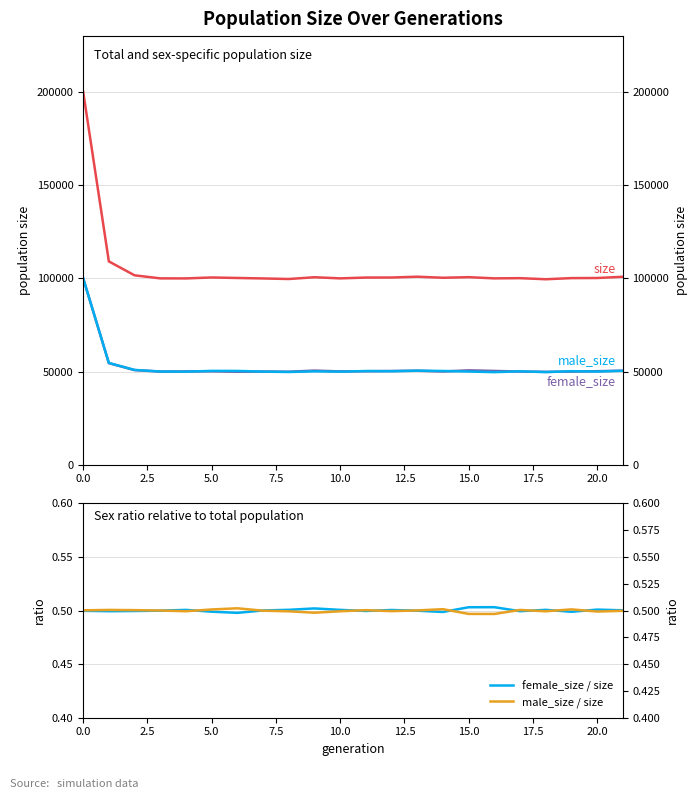

Is this an area chart (filled region under the line)?

No